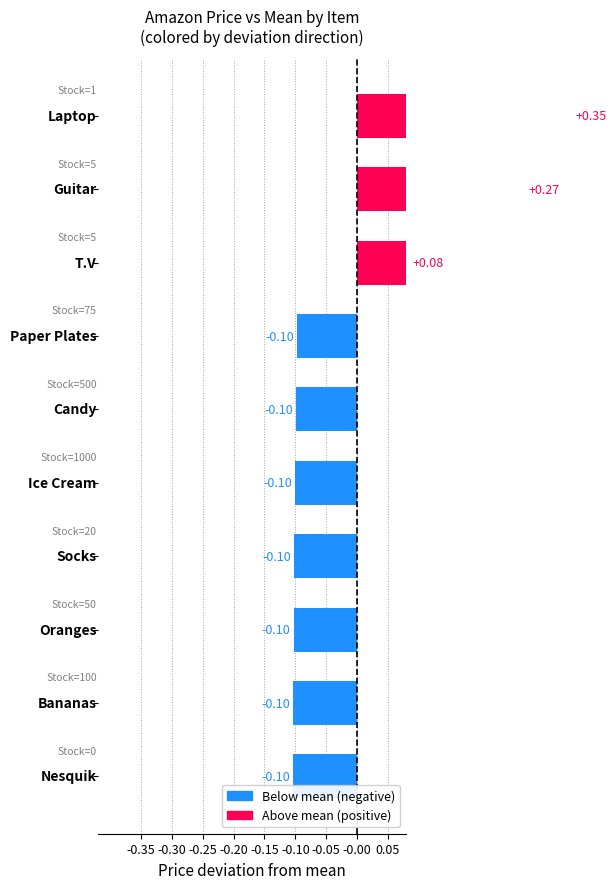

What is the smallest value displayed?

-0.1